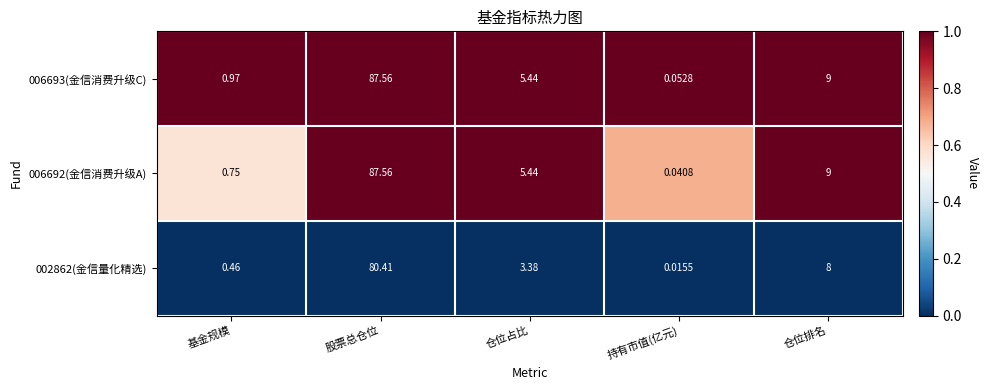

Rank the categories by 002862(金信量化精选) value from highest to lowest.

股票总仓位, 仓位排名, 仓位占比, 基金规模, 持有市值(亿元)